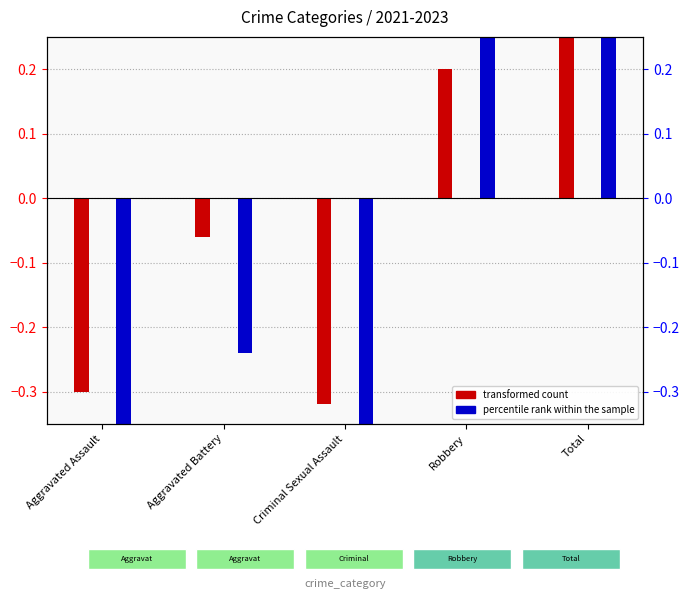

Which series has the widest spread of values?

percentile rank within the sample